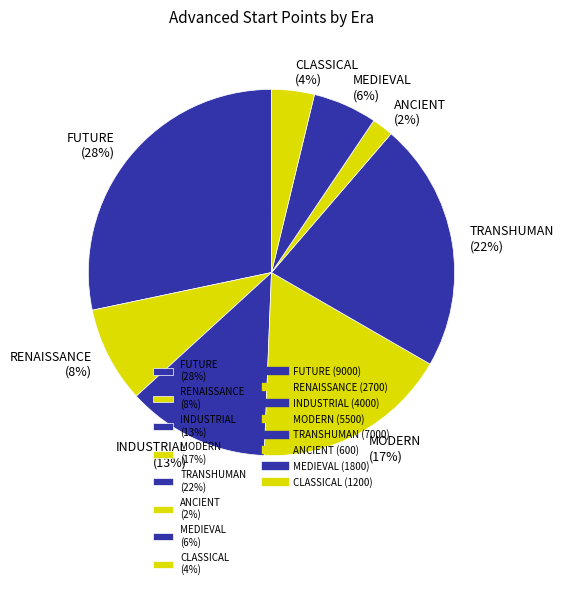

Do ANCIENT (2%) and RENAISSANCE (8%) together represent more than half of the pie?

No